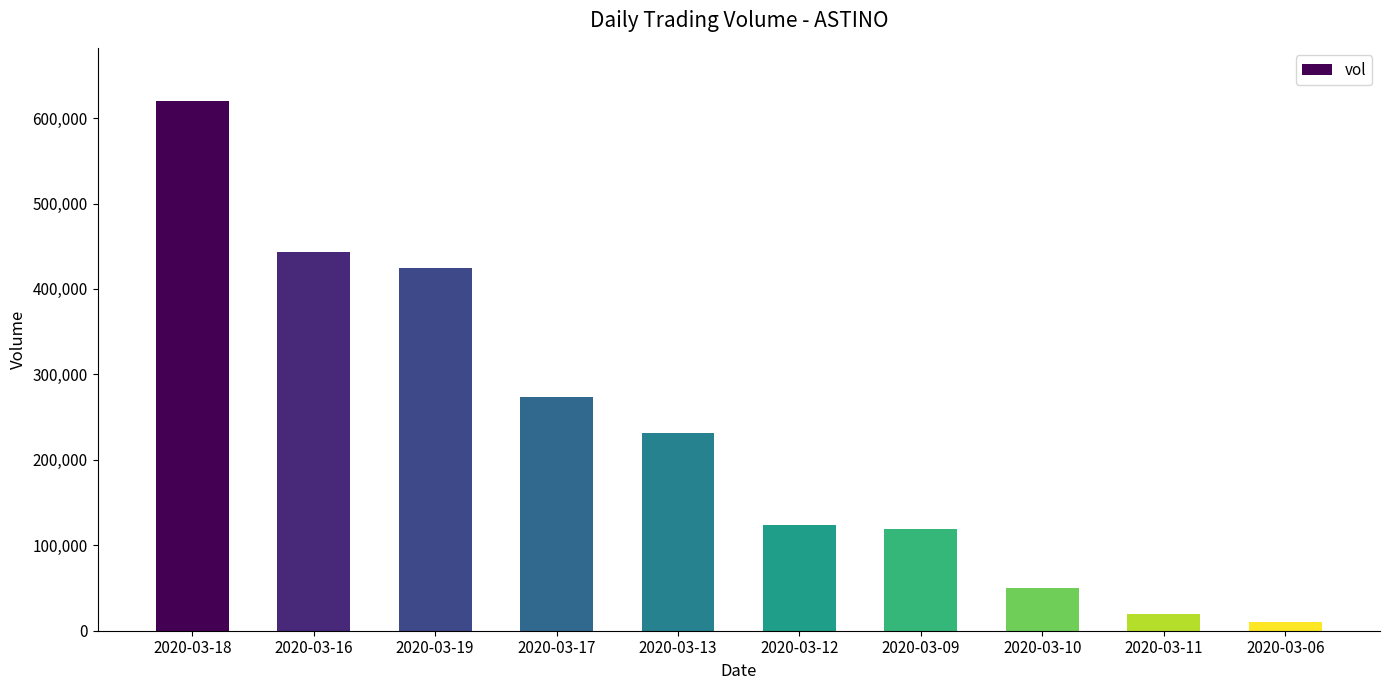

What is the difference between the maximum and second lowest values?

601200